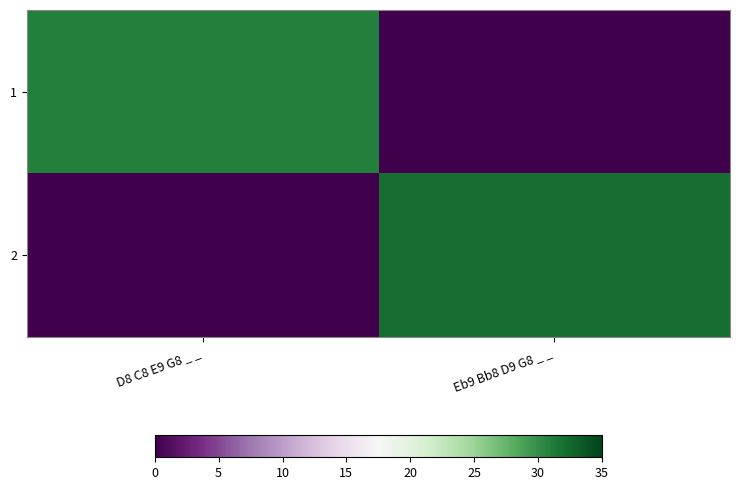

Reading left to right, what are all the values shown in this chart?

1: D8 C8 E9 G8 _ _=31	Eb9 Bb8 D9 G8 _ _=0
2: D8 C8 E9 G8 _ _=0	Eb9 Bb8 D9 G8 _ _=32